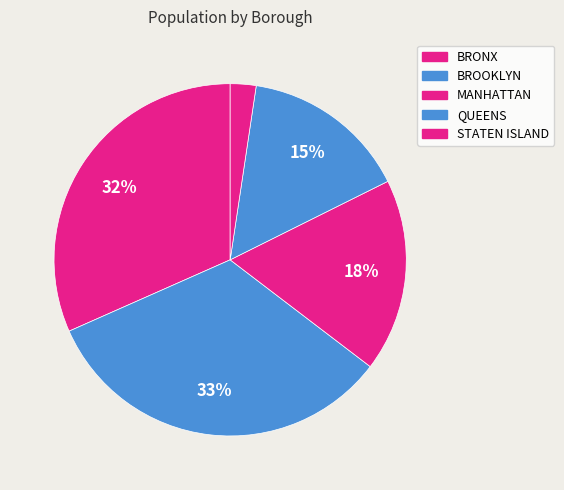

Is there a majority slice in this chart?

No